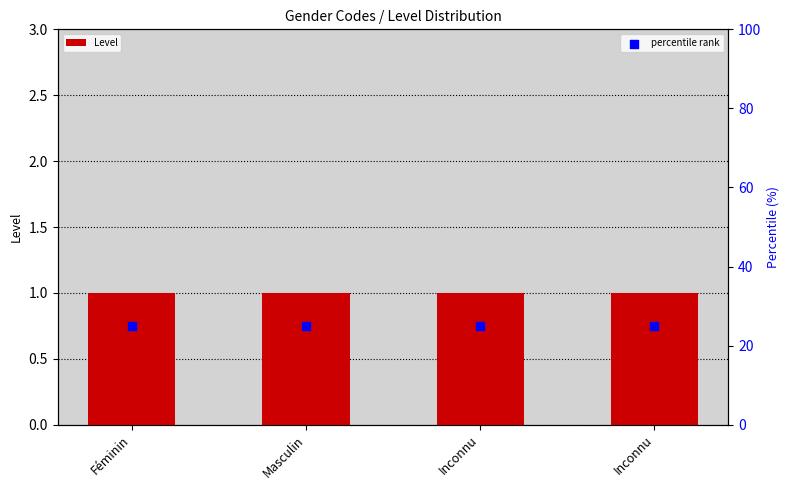

Which series contains the highest Y value?

percentile rank